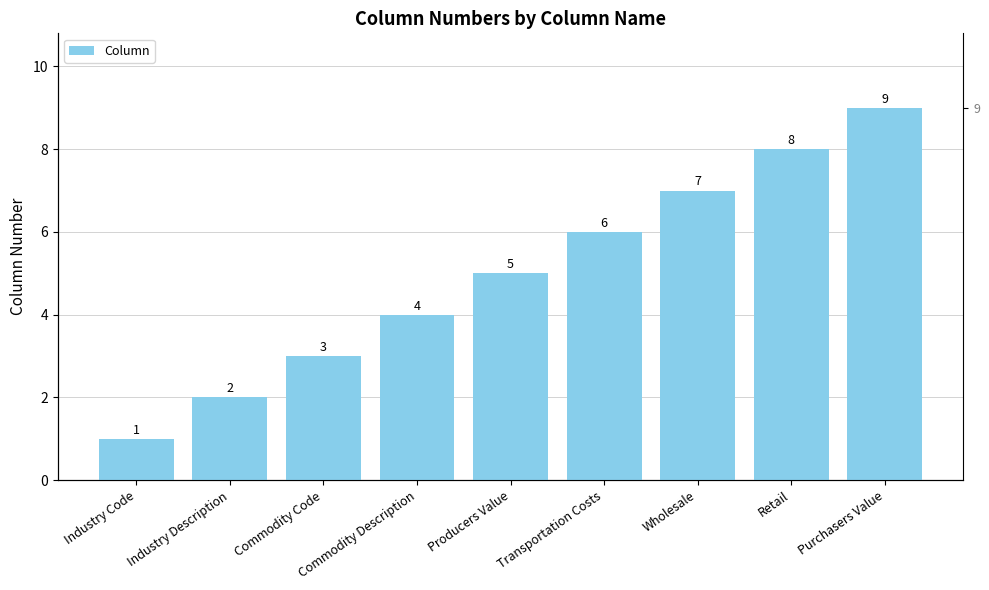

What is the average value?

5